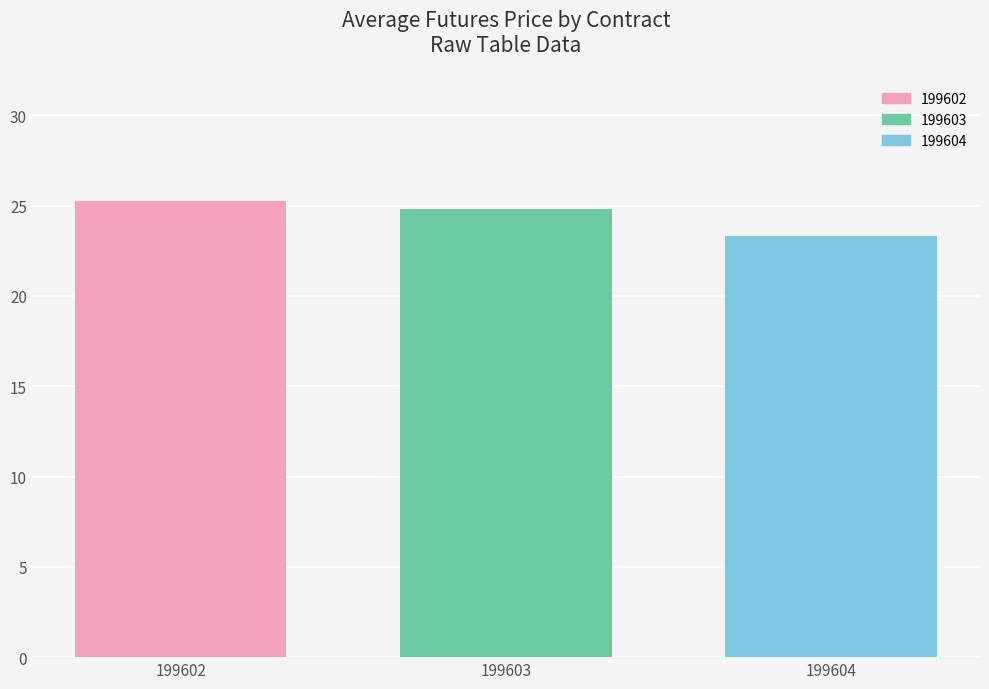

Which label corresponds to the smallest value in the chart?

199604